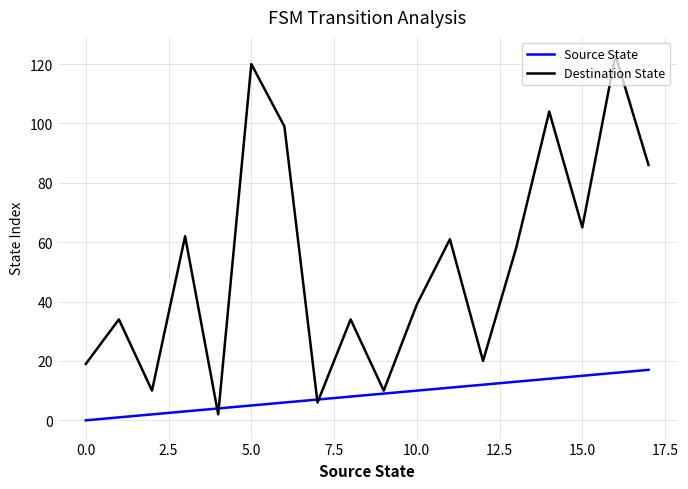

Rank the series by their maximum value, from lowest to highest.

Source State, Destination State